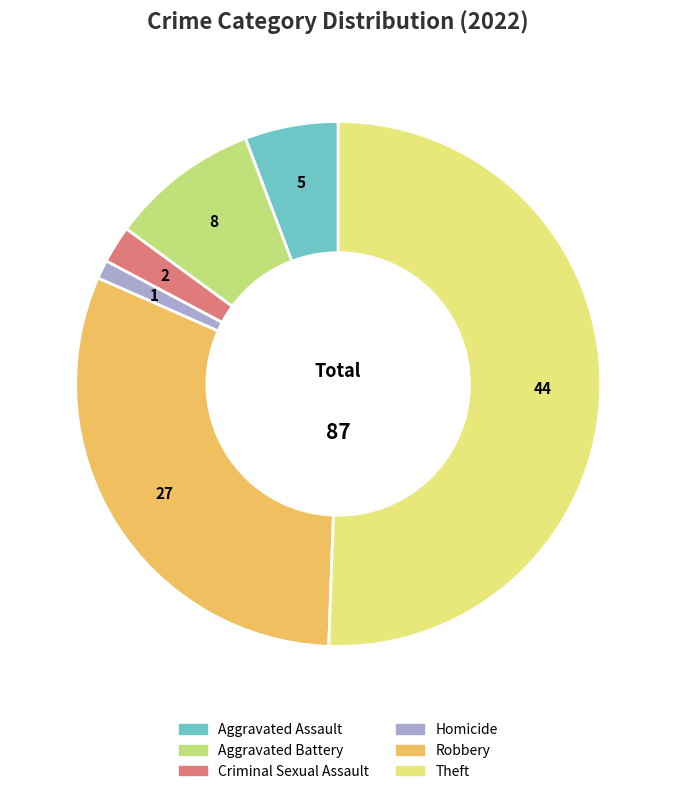

Is there any slice that represents more than half of the pie?

Yes